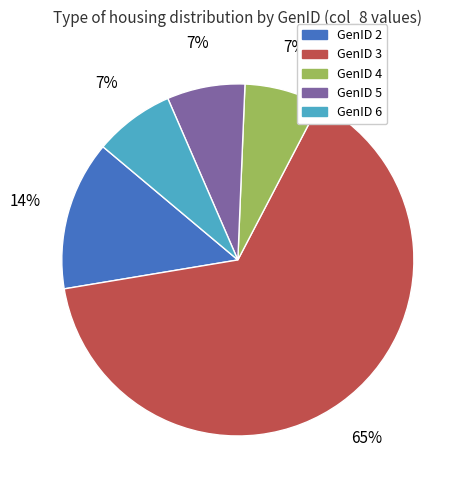

Is there any slice that represents more than half of the pie?

Yes